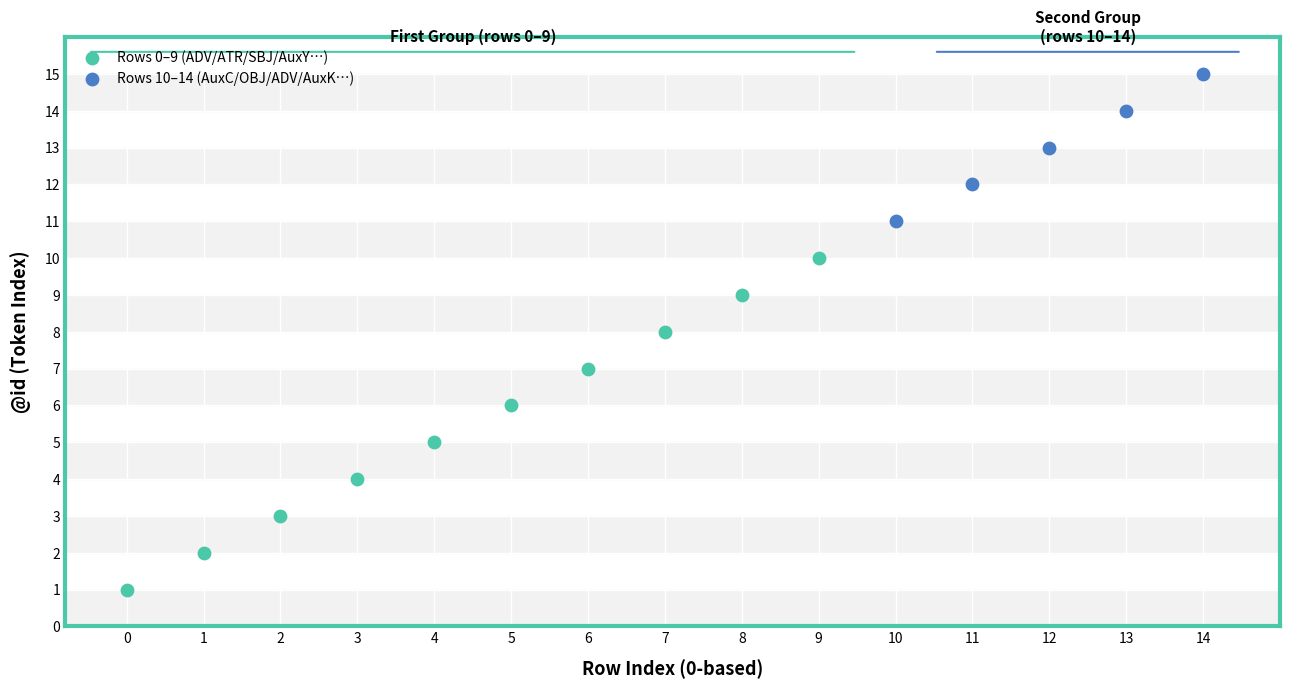

Which series contains the highest Y value?

Rows 10–14 (AuxC/OBJ/ADV/AuxK…)